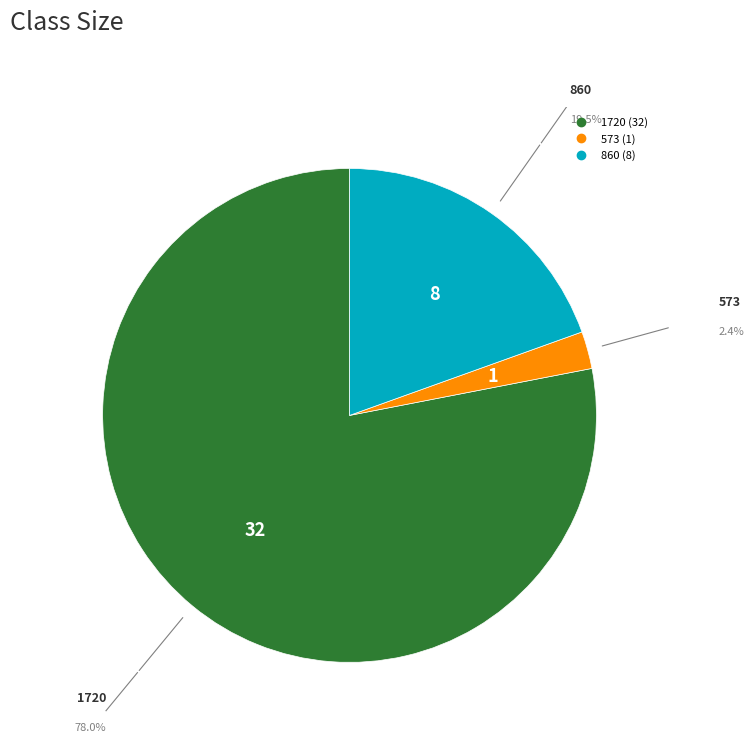

Count the number of slices in the pie.

3